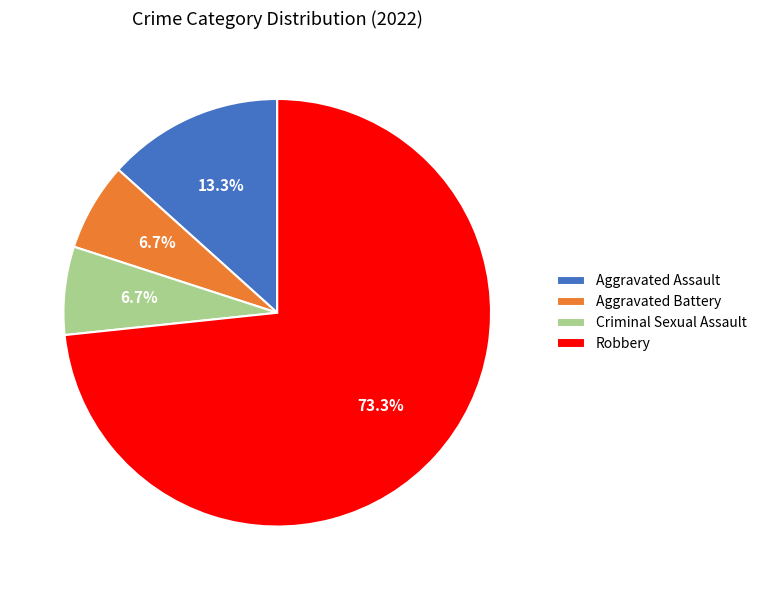

Between Criminal Sexual Assault and Robbery, which is larger?

Robbery